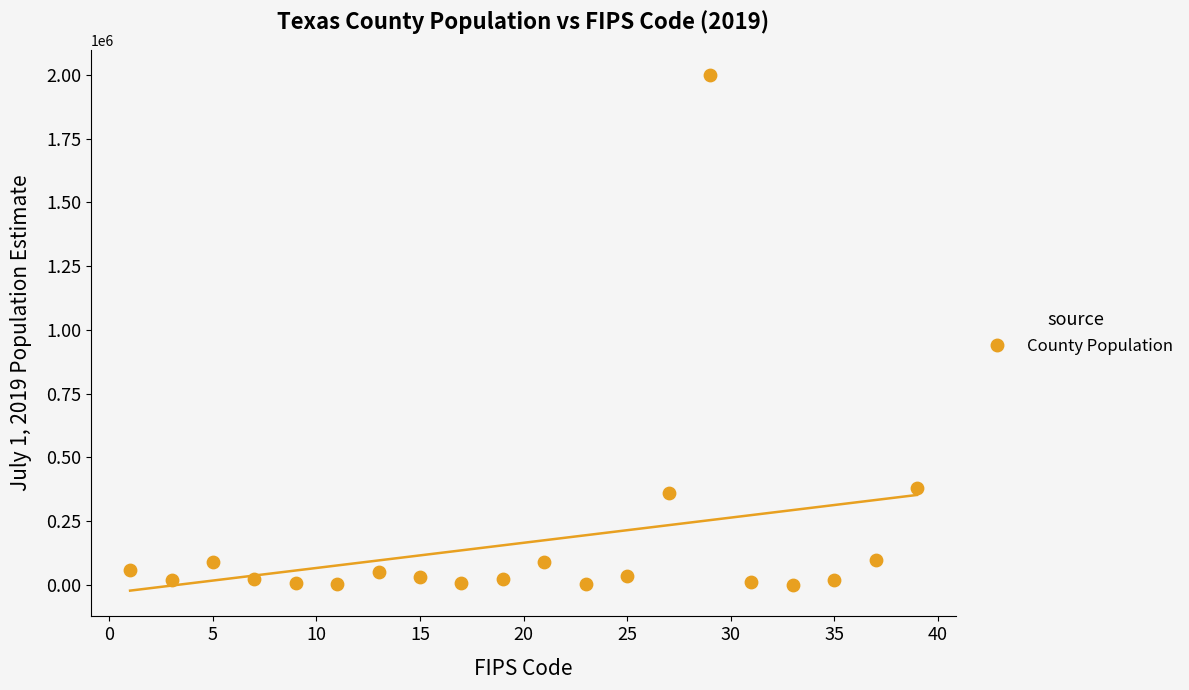

What is the range of X values (max minus min)?

38